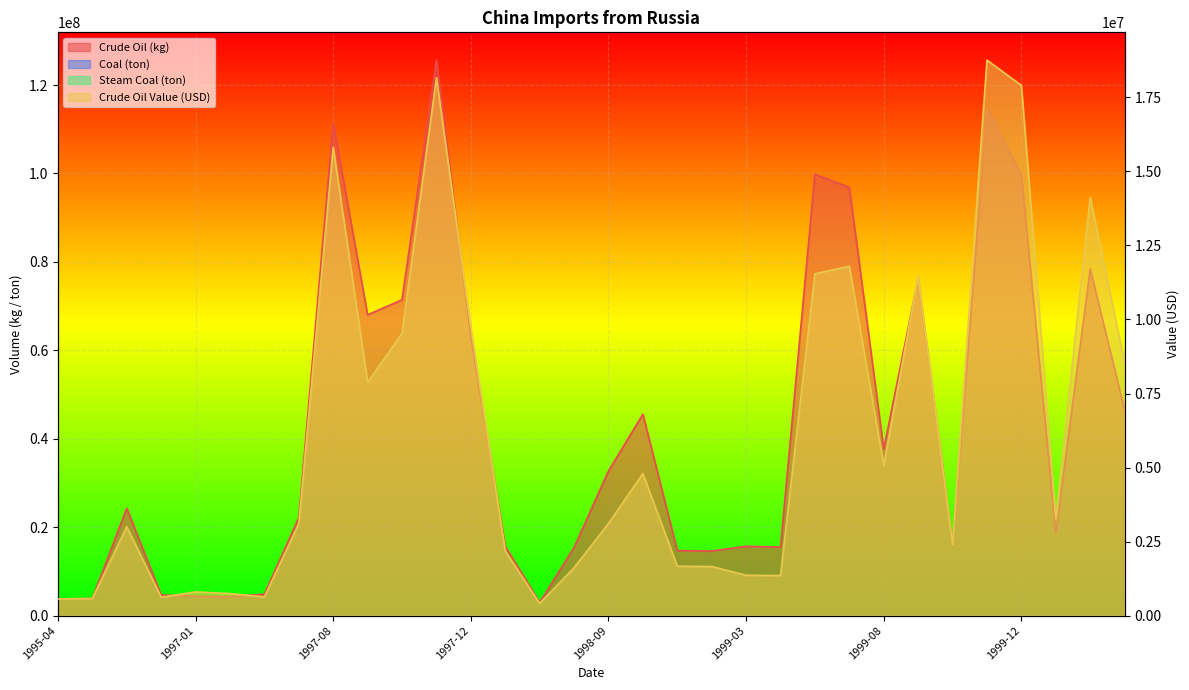

What is the difference between the maximum and minimum values in the Crude Oil Value (USD) series?

18348949